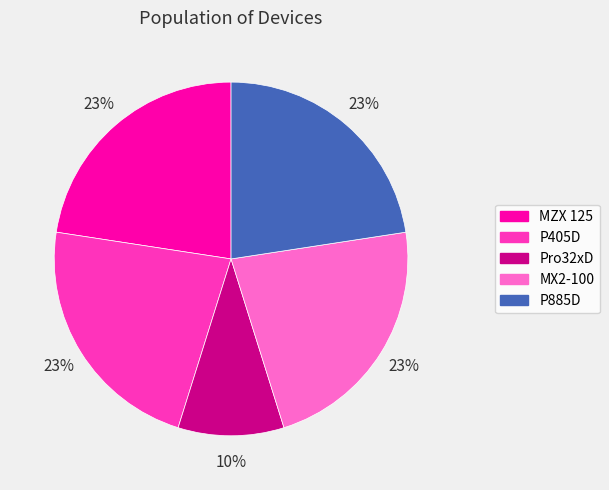

To the nearest percent, what is the combined percentage of Pro32xD and MX2-100?

32%